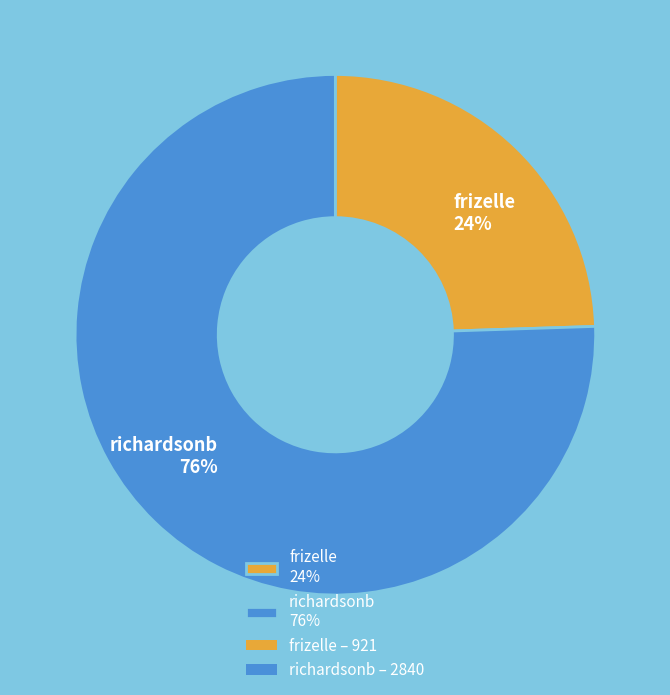

What percentage is the frizelle slice, to the nearest percent?

24%